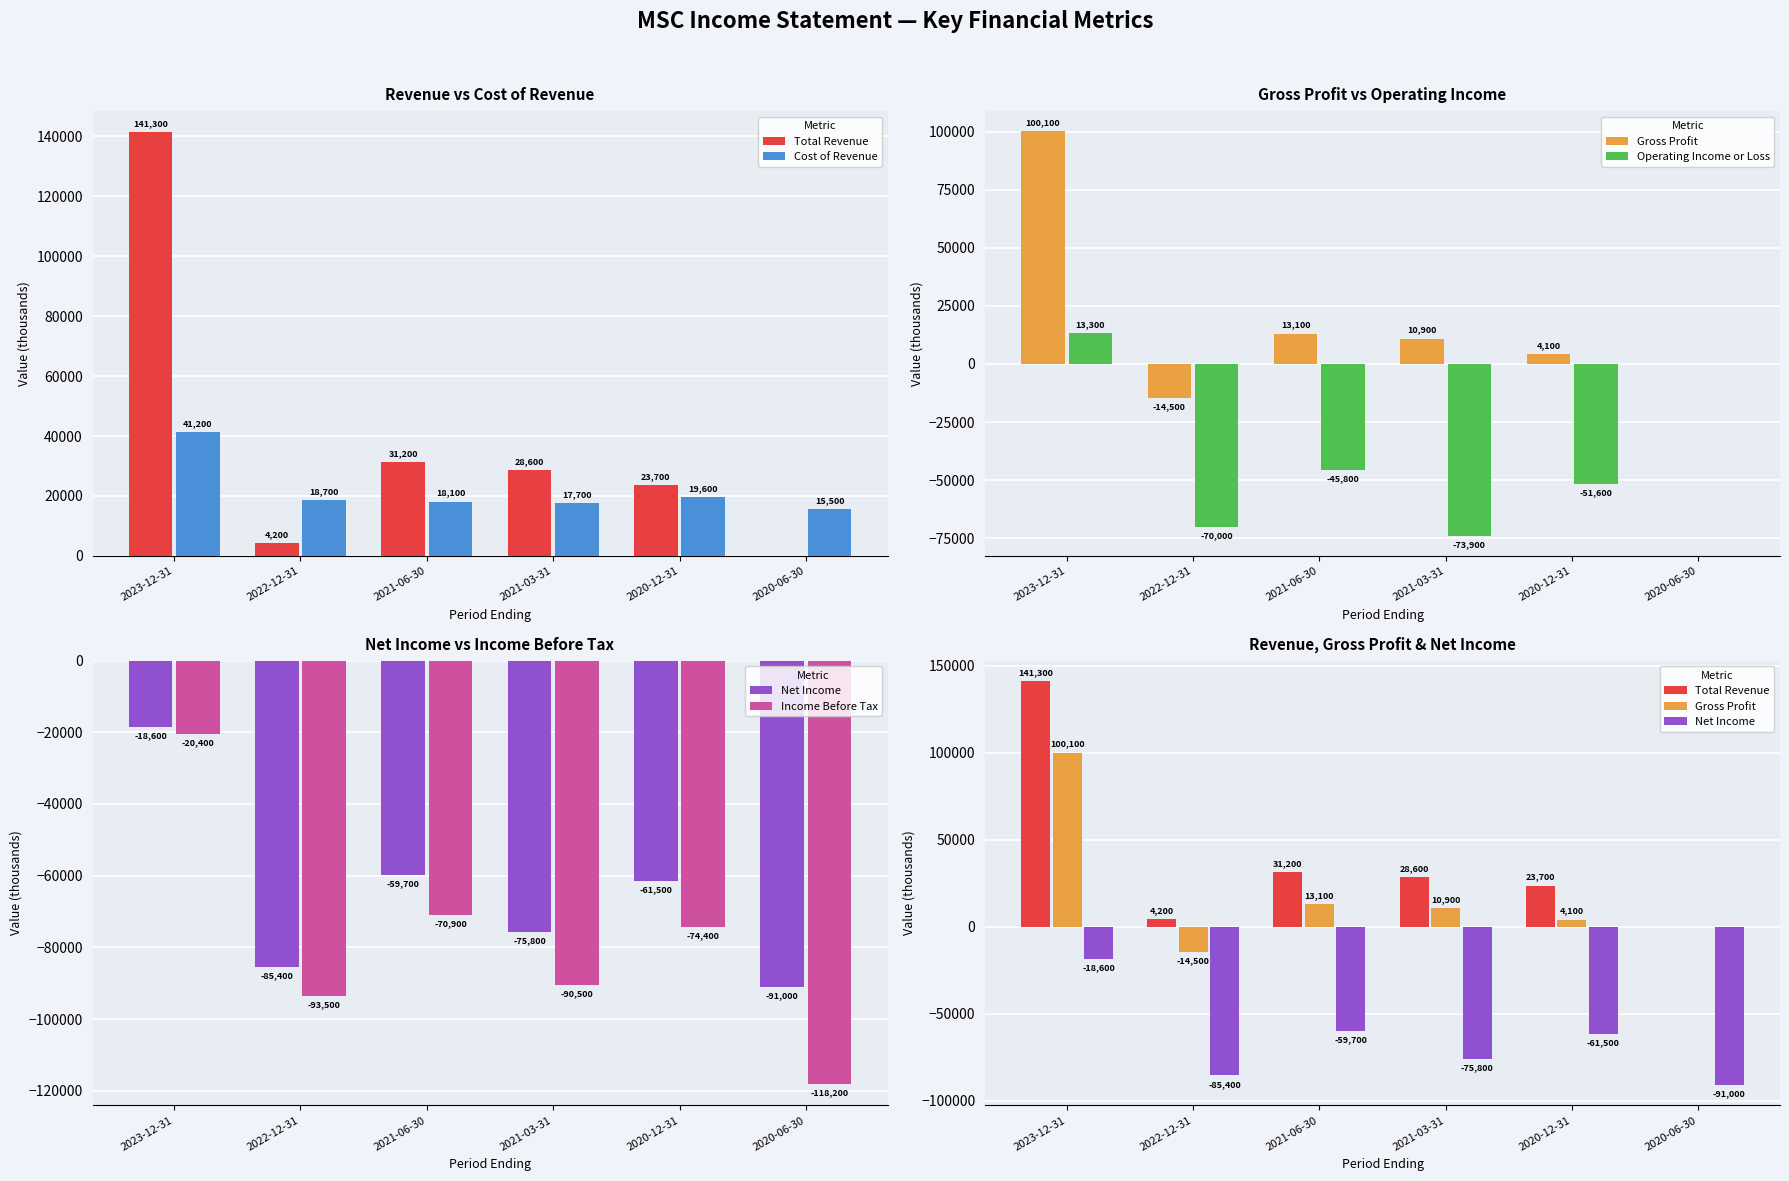

What is the sum of the Net Income values at 2021-03-31 and 2022-12-31?

-161200